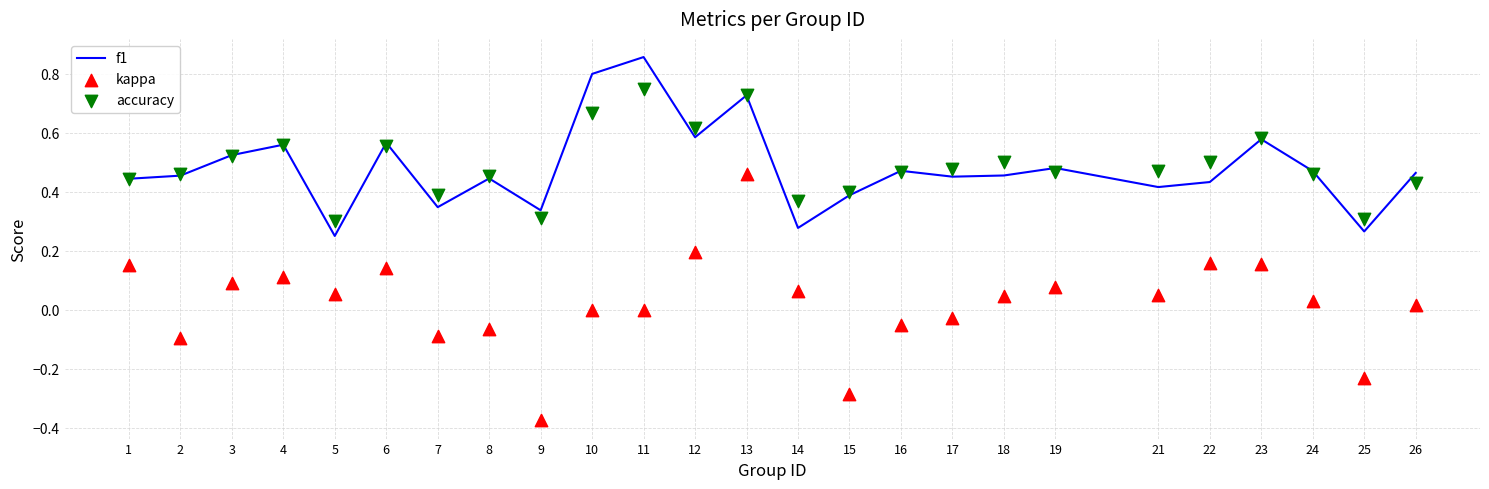

Which series contains the highest Y value?

f1